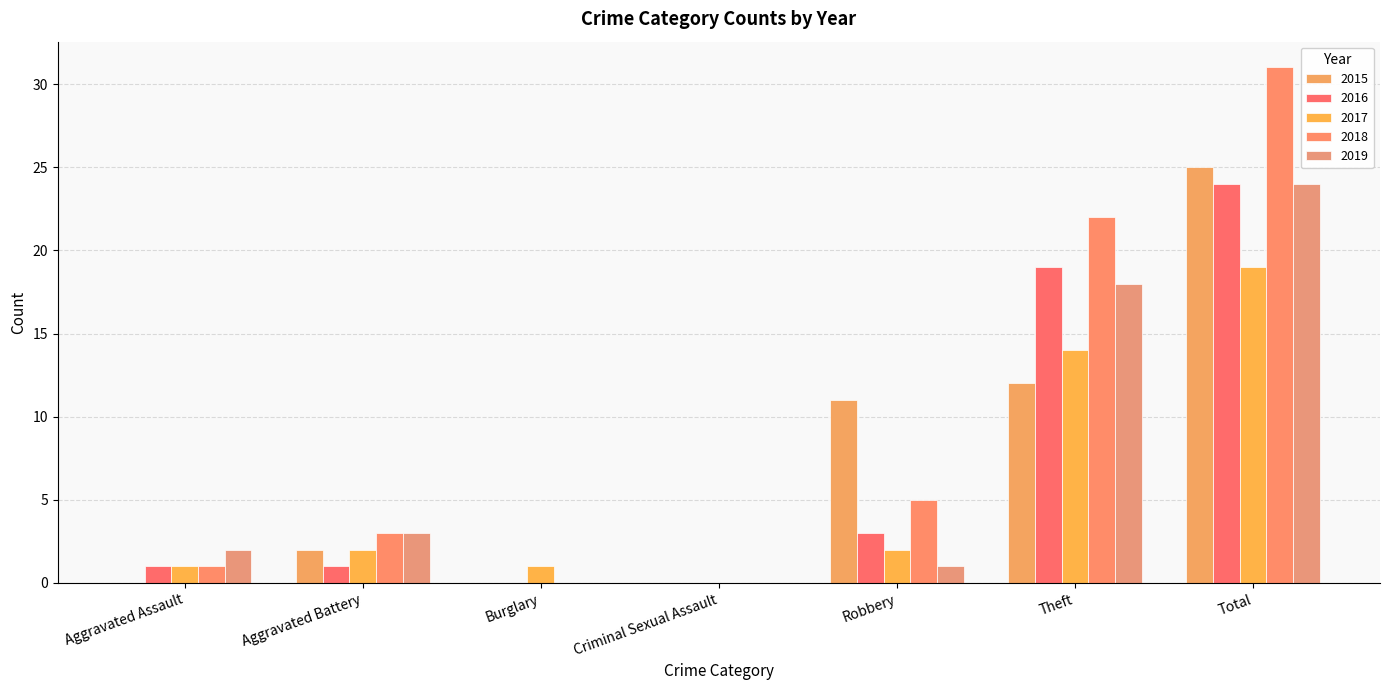

What are all the series names shown in the legend?

2015, 2016, 2017, 2018, 2019